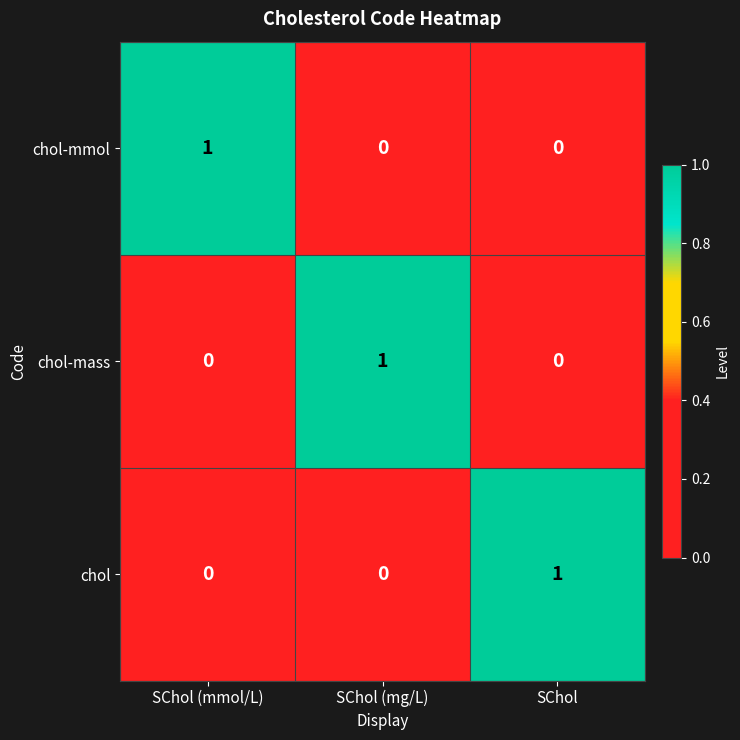

The value of chol-mmol at SChol (mmol/L) is 1. True or false?

True